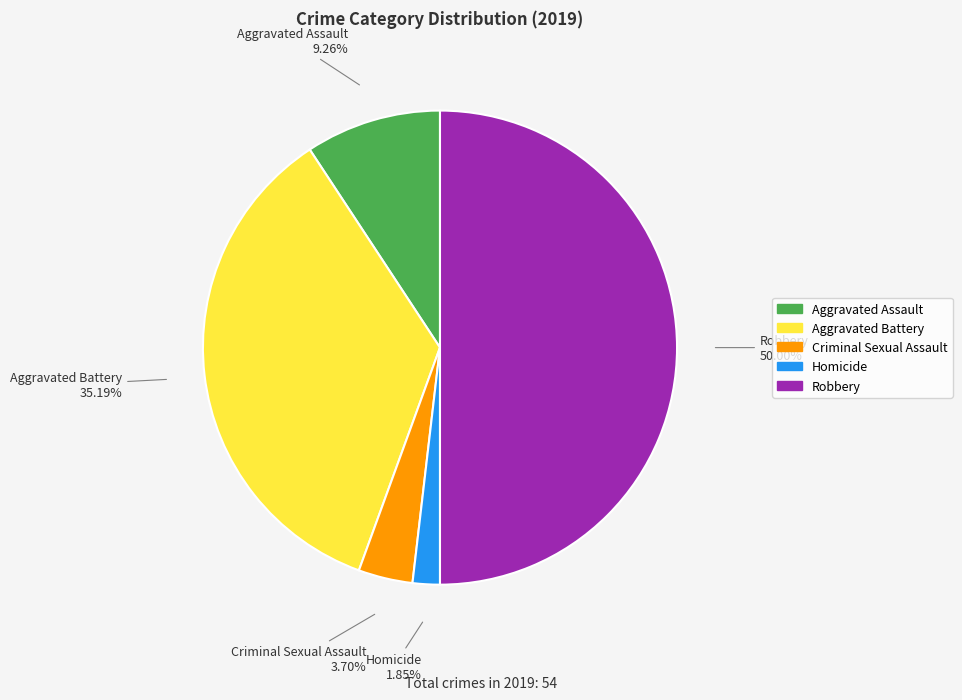

True or false: Aggravated Battery accounts for 30% of the total.

False